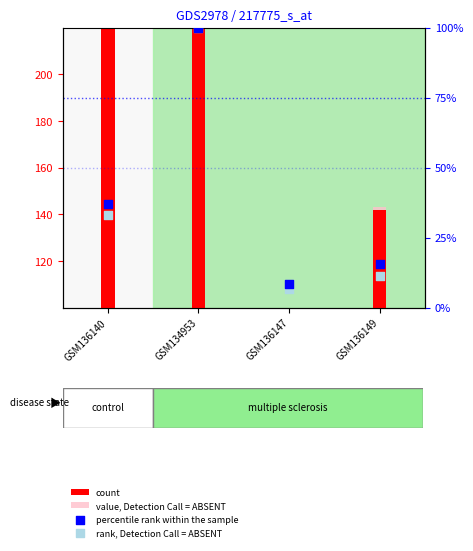

At which category is the sum across all series the highest?

GSM134953